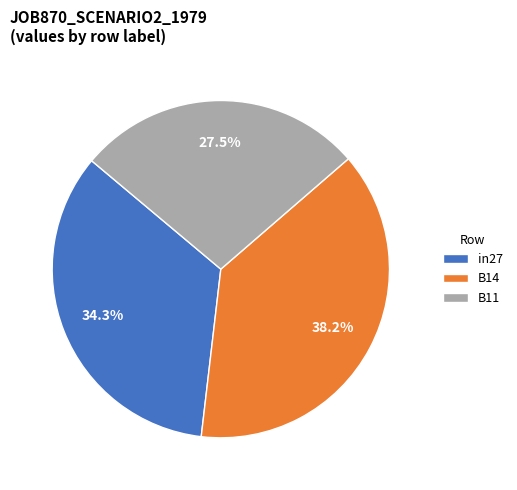

Rank the categories by value from lowest to highest.

B11, in27, B14